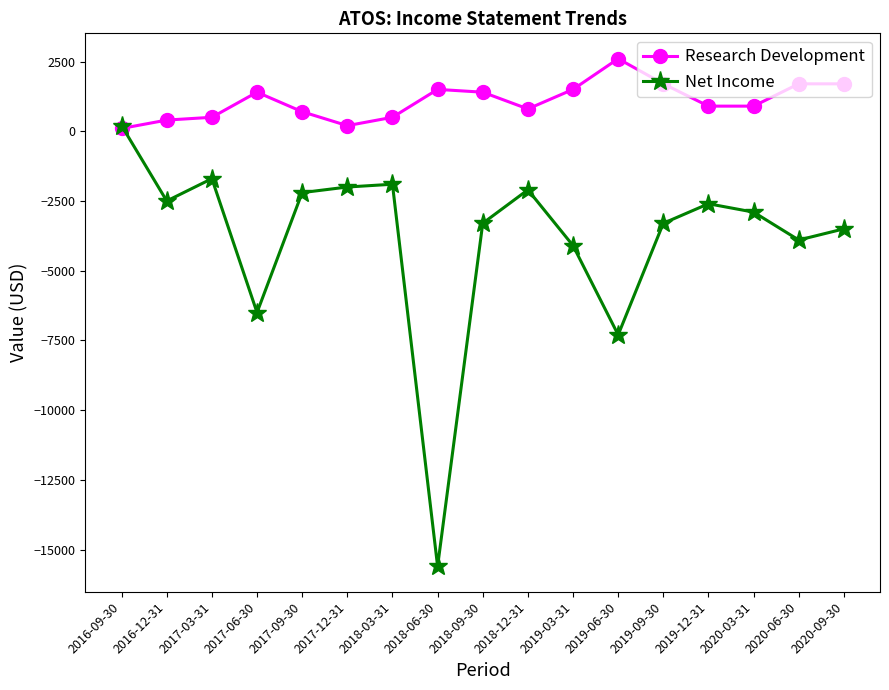

True or false: Net Income has more than 0 points higher than both neighbors.

True